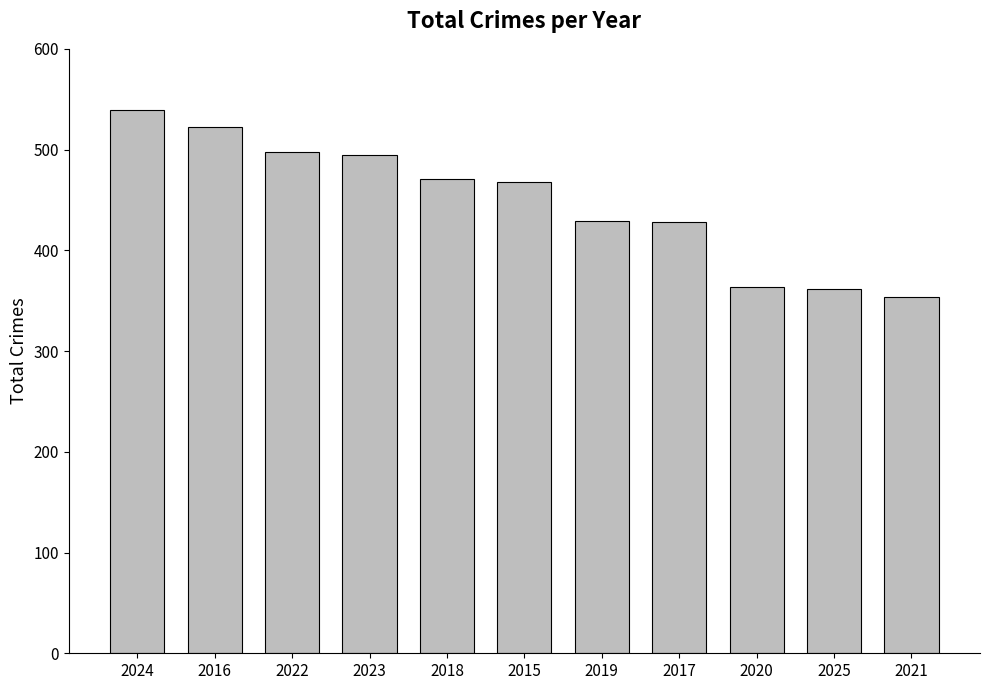

At which label is the value closest to 446?

2019